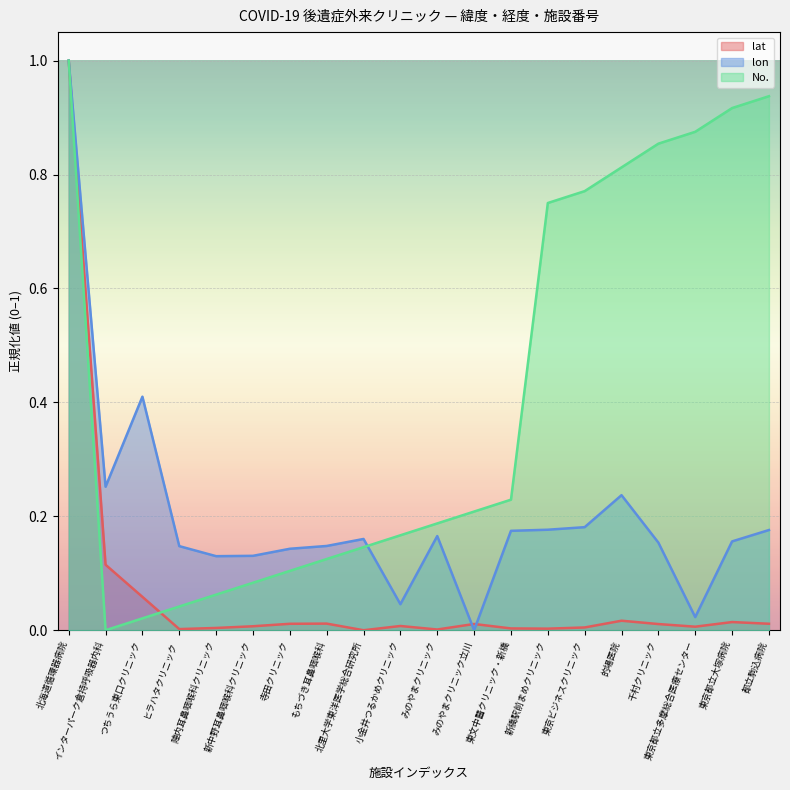

Reading left to right, extract all data points from this chart.

lat: 1.0	0.1	0.1	0.0	0.0	0.0	0.0	0.0	0.0	0.0	0.0	0.0	0.0	0.0	0.0	0.0	0.0	0.0	0.0	0.0
lon: 1.0	0.3	0.4	0.1	0.1	0.1	0.1	0.1	0.2	0.0	0.2	0.0	0.2	0.2	0.2	0.2	0.2	0.0	0.2	0.2
No.: 1.0	0.0	0.0	0.0	0.1	0.1	0.1	0.1	0.1	0.2	0.2	0.2	0.2	0.8	0.8	0.8	0.9	0.9	0.9	0.9